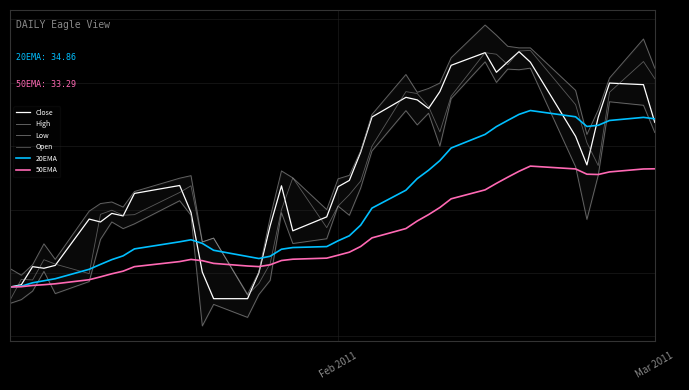

What is the minimum value for 20EMA?

29.6